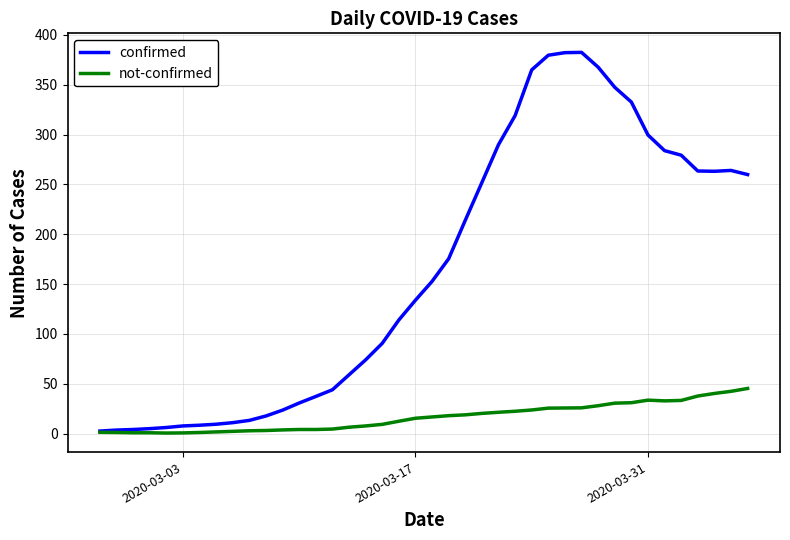

Rank the series by their maximum value, from highest to lowest.

confirmed, not-confirmed